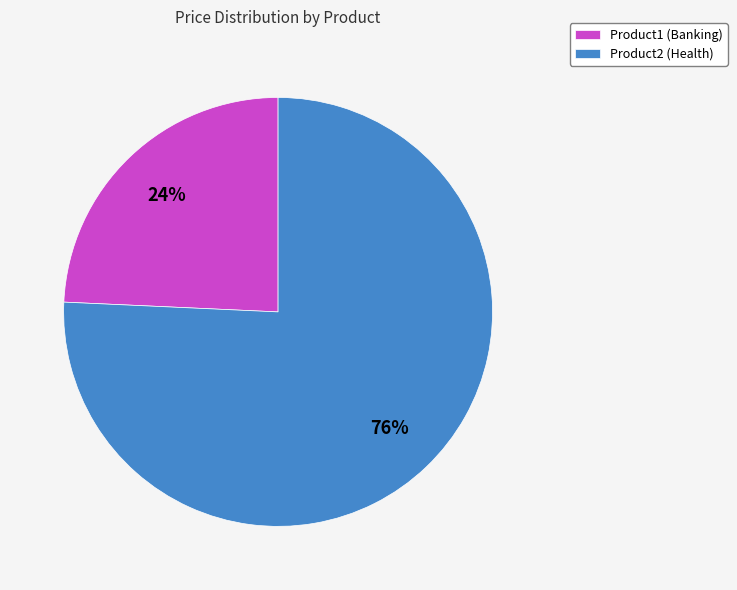

Which slice is the smallest?

Product1 (Banking)